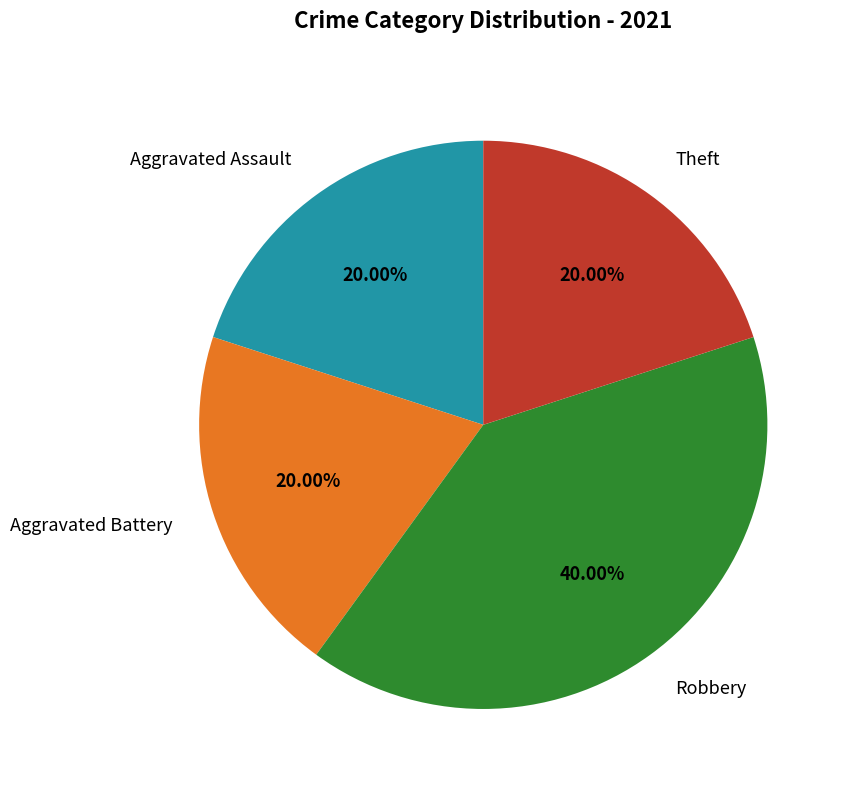

To the nearest percent, what is the difference between the largest and smallest slice percentages?

20%